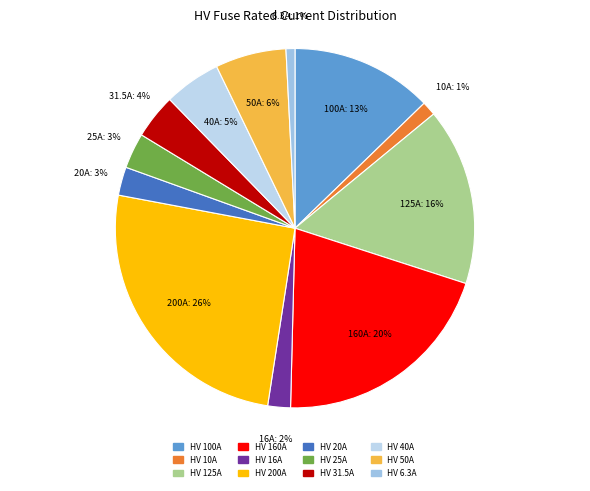

To the nearest percent, what percentage of the pie is HV 20A?

3%